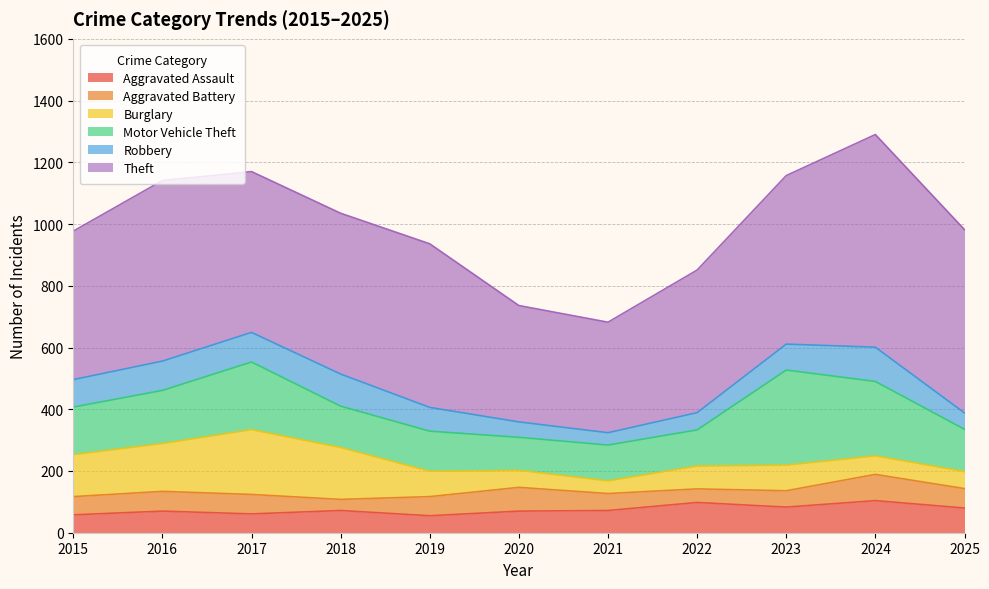

In Robbery, how many points are lower than both neighbors (excluding endpoints)?

1